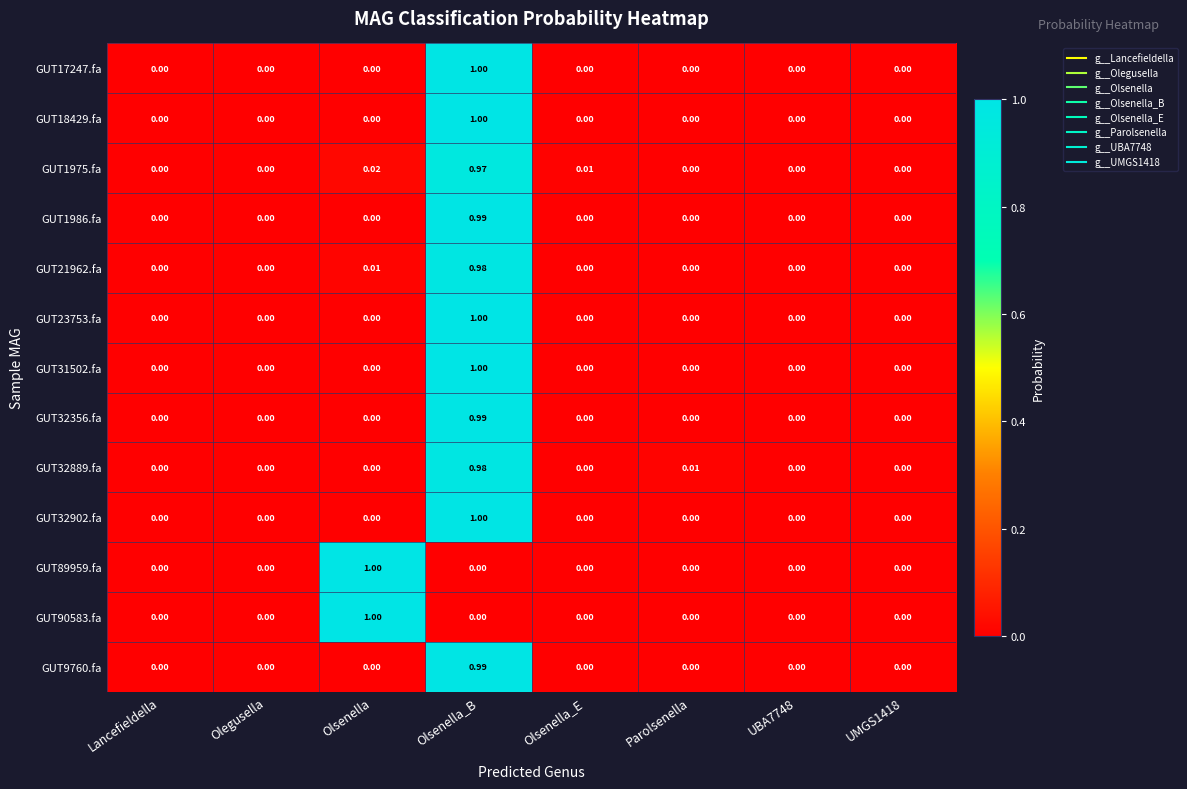

At which category is the sum across all series the highest?

Olsenella_B